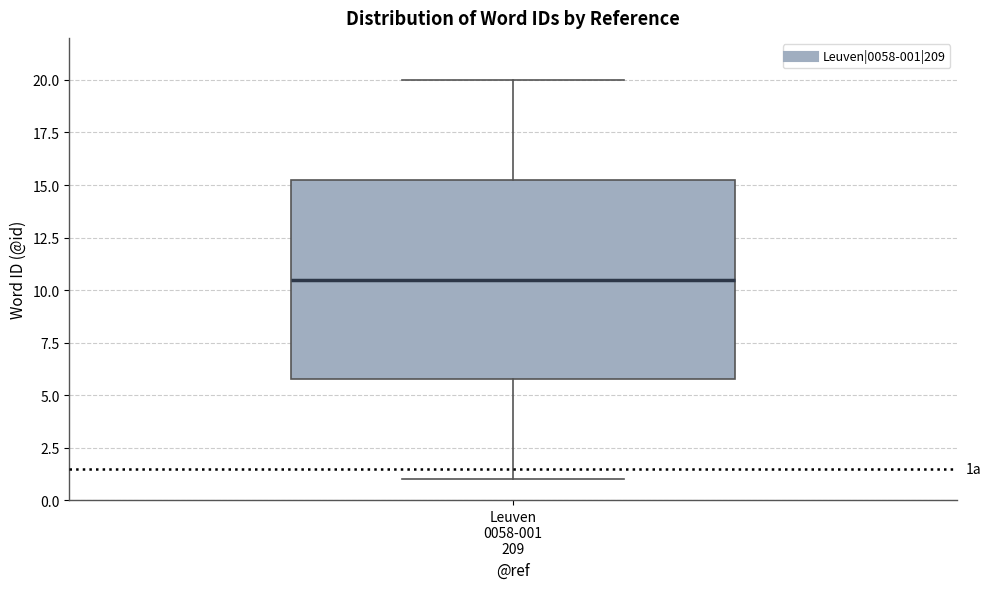

Read this box plot against the y-axis: the position of the median line, the range covered by the box, and the ends of both whiskers. The values are not printed on the chart, so give them approximately, as read against the axis.

median 10.5, box 6.0 to 15.5, whiskers 1.0 to 20.0